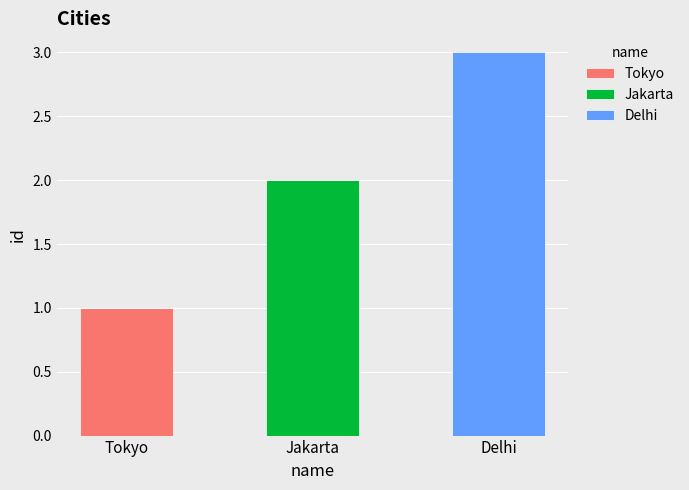

Reading left to right, transcribe the values for Tokyo.

Tokyo=1	Jakarta=0	Delhi=0